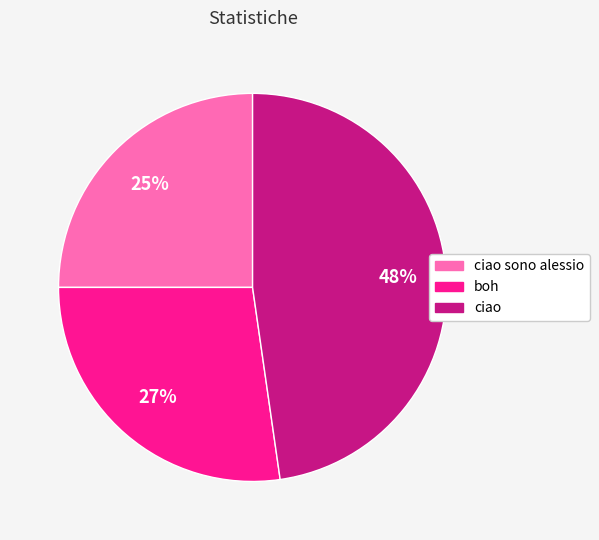

How many segments does this pie chart have?

3